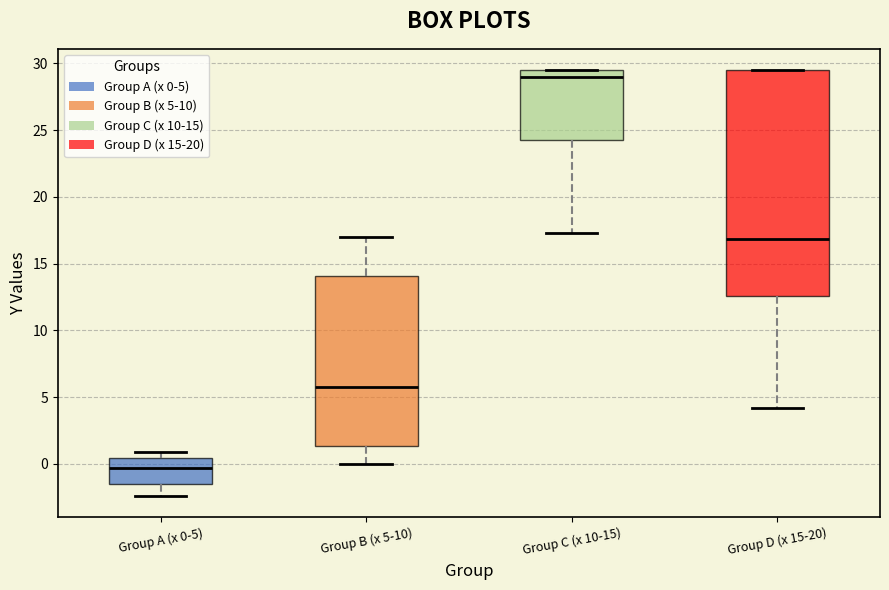

Comparing the boxes themselves (not the whiskers), which one is the tallest?

Group D (x 15-20)